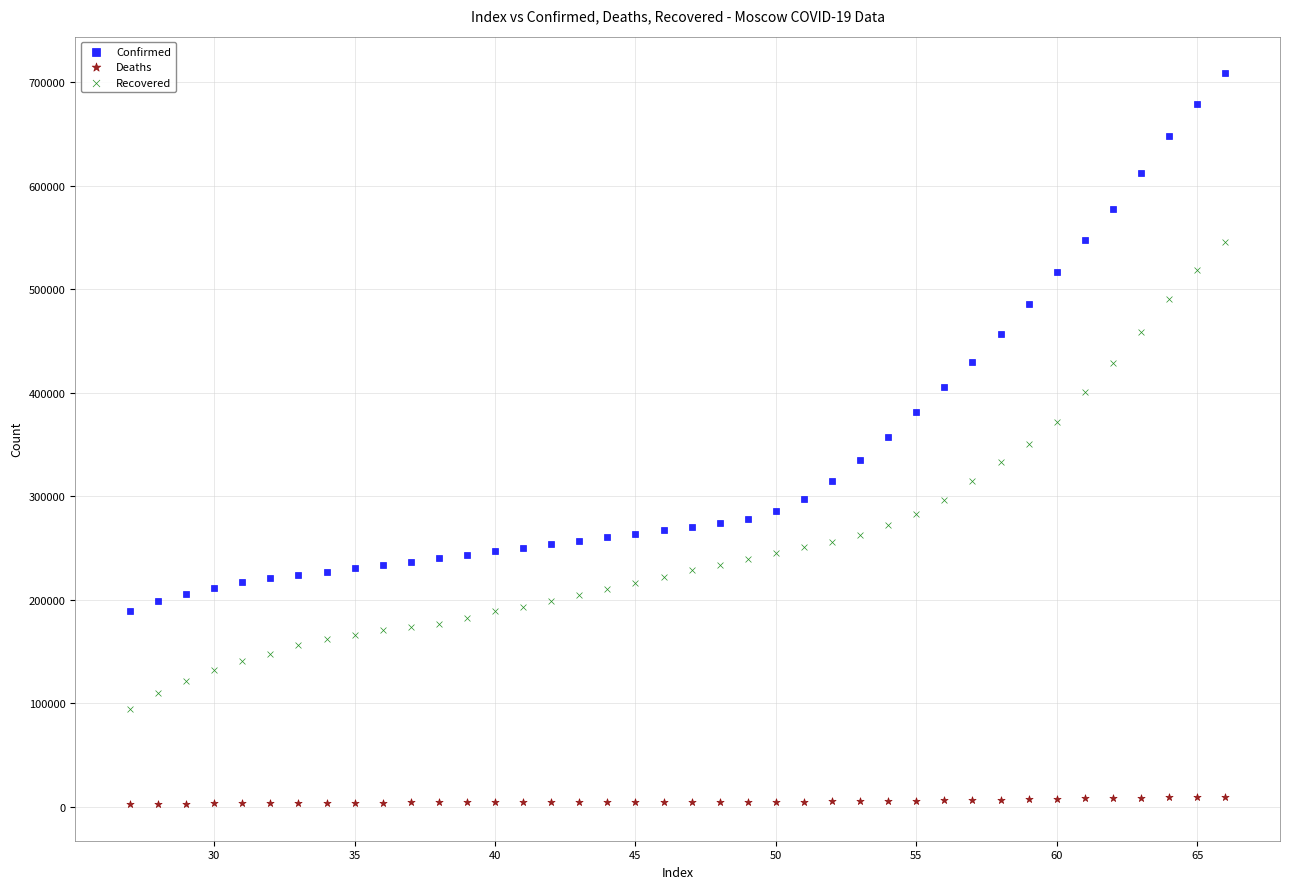

Which series reaches the minimum Y coordinate?

Deaths